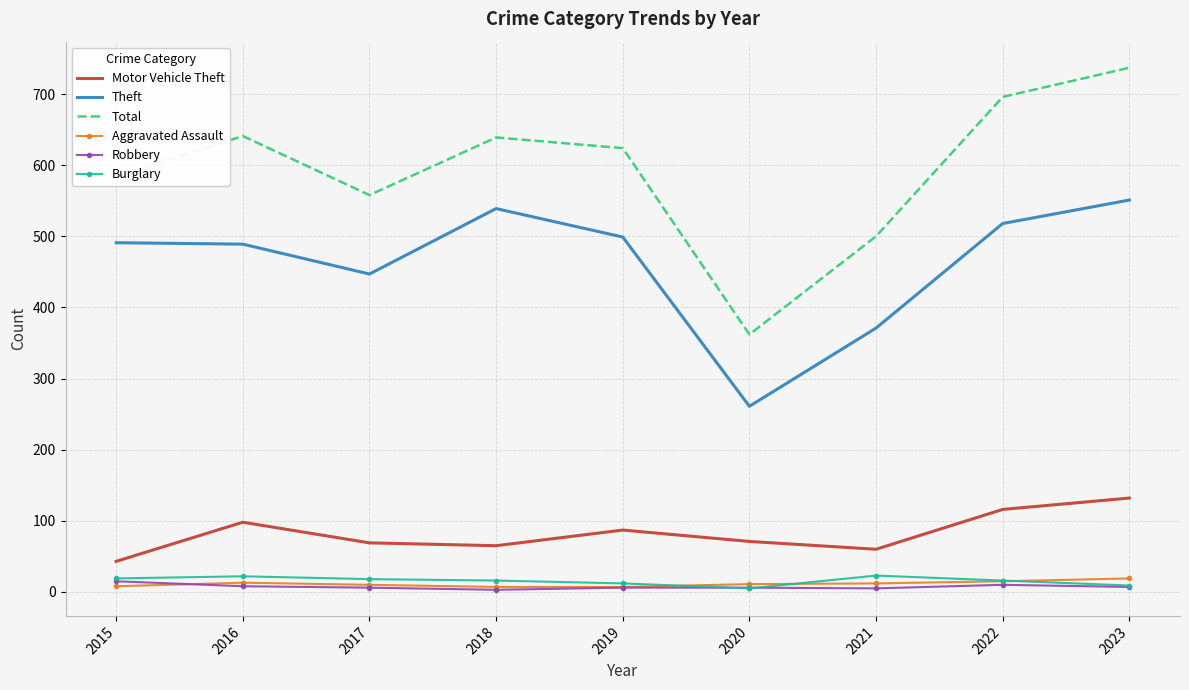

Which series has the largest total across all categories?

Total